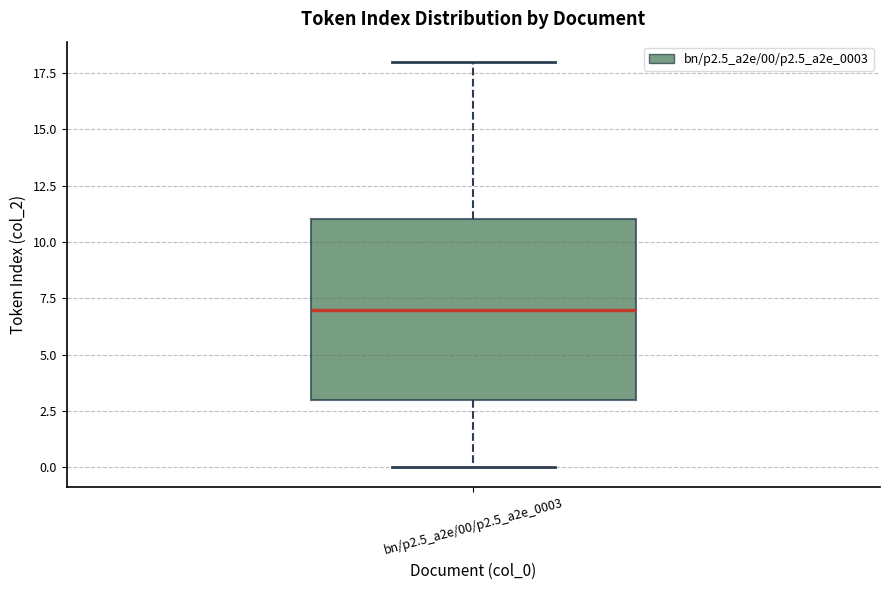

Transcribe this box plot: give where the median line is, the range the box spans, and where the two whiskers end, as read against the y-axis. The values are not printed on the chart, so give them approximately, as read against the axis.

median 7, box 3 to 11, whiskers 0 to 18